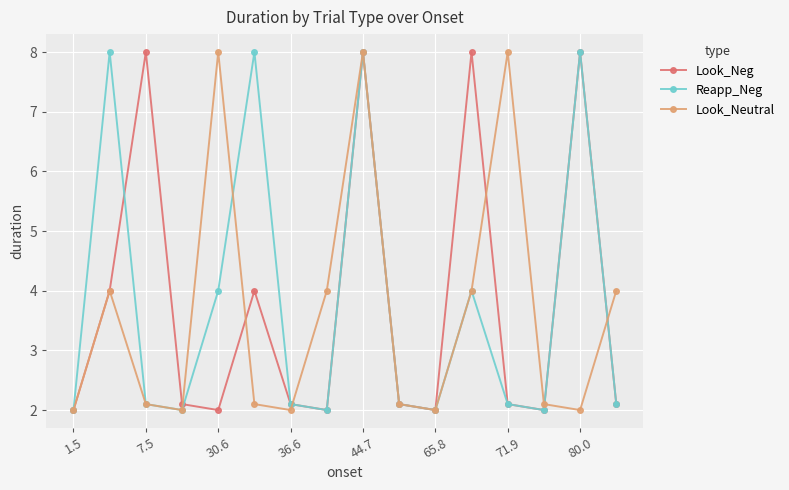

How many interior local valleys does the Look_Neg series have?

4